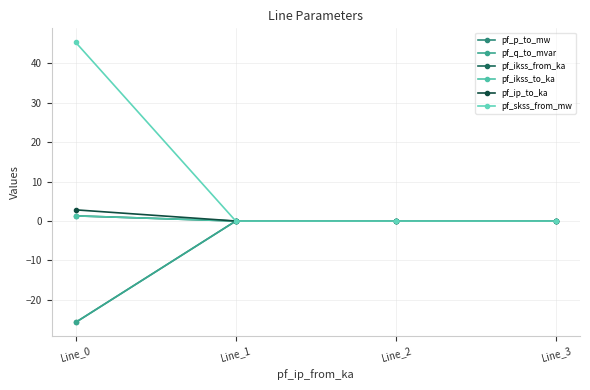

Between Line_2 and Line_3, which series saw the biggest shift?

pf_p_to_mw